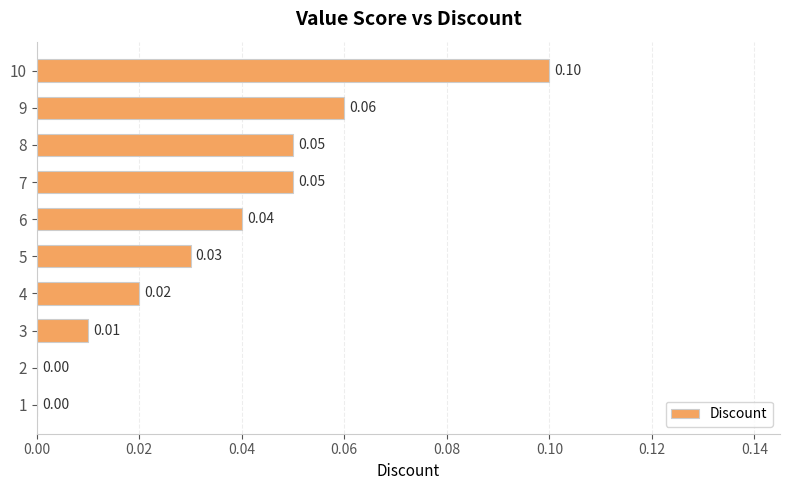

What is the sum of all values?

0.4